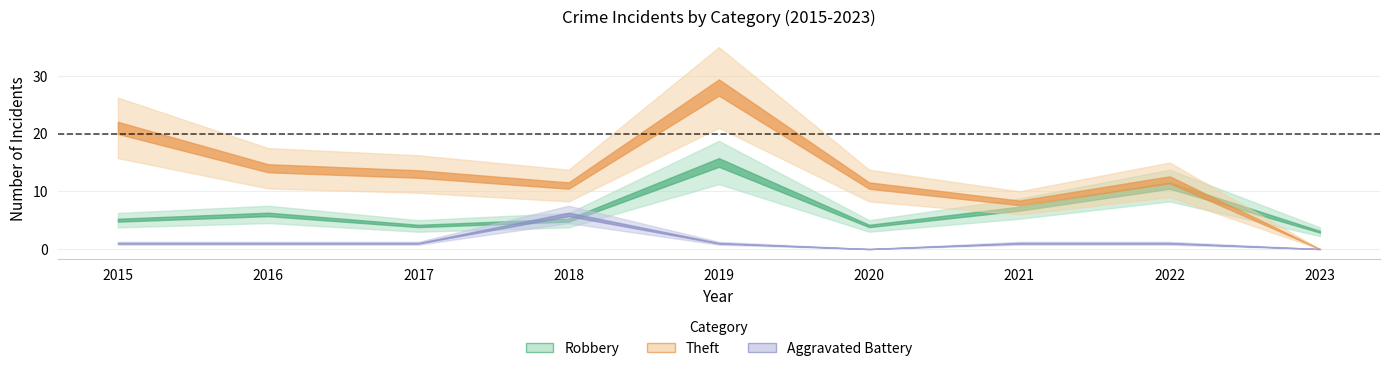

Is this an area chart (filled region under the line)?

No